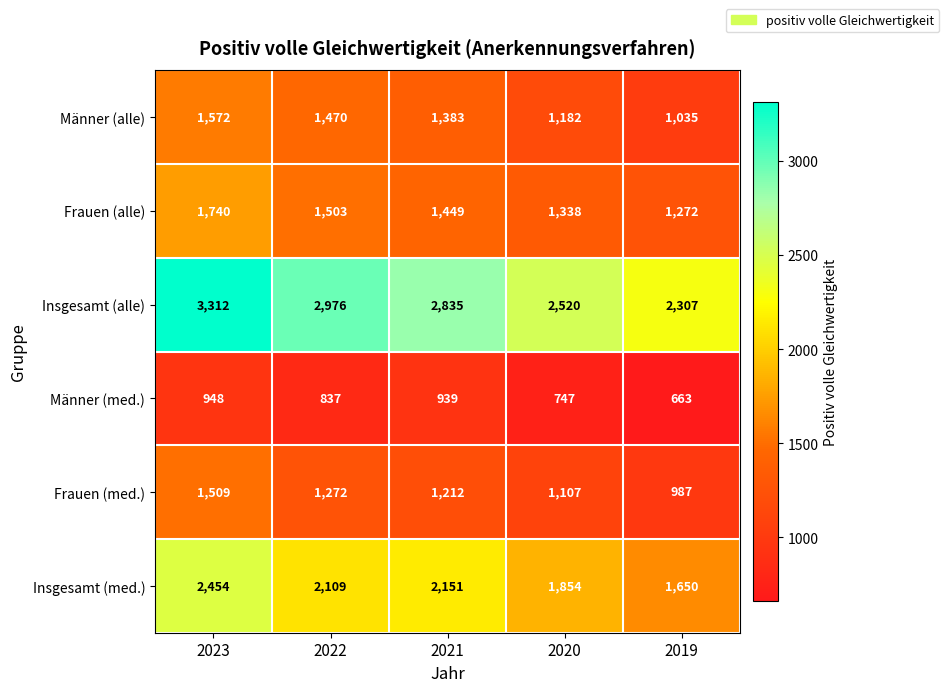

How many distinct data groups are displayed?

6